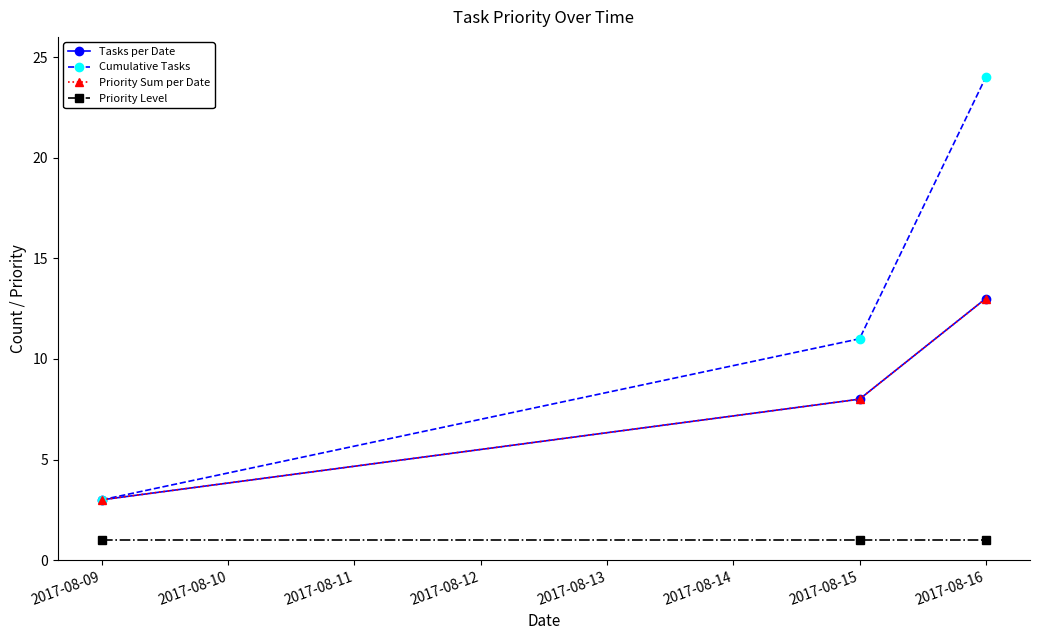

Which category has the lowest value across all series?

2017-08-09